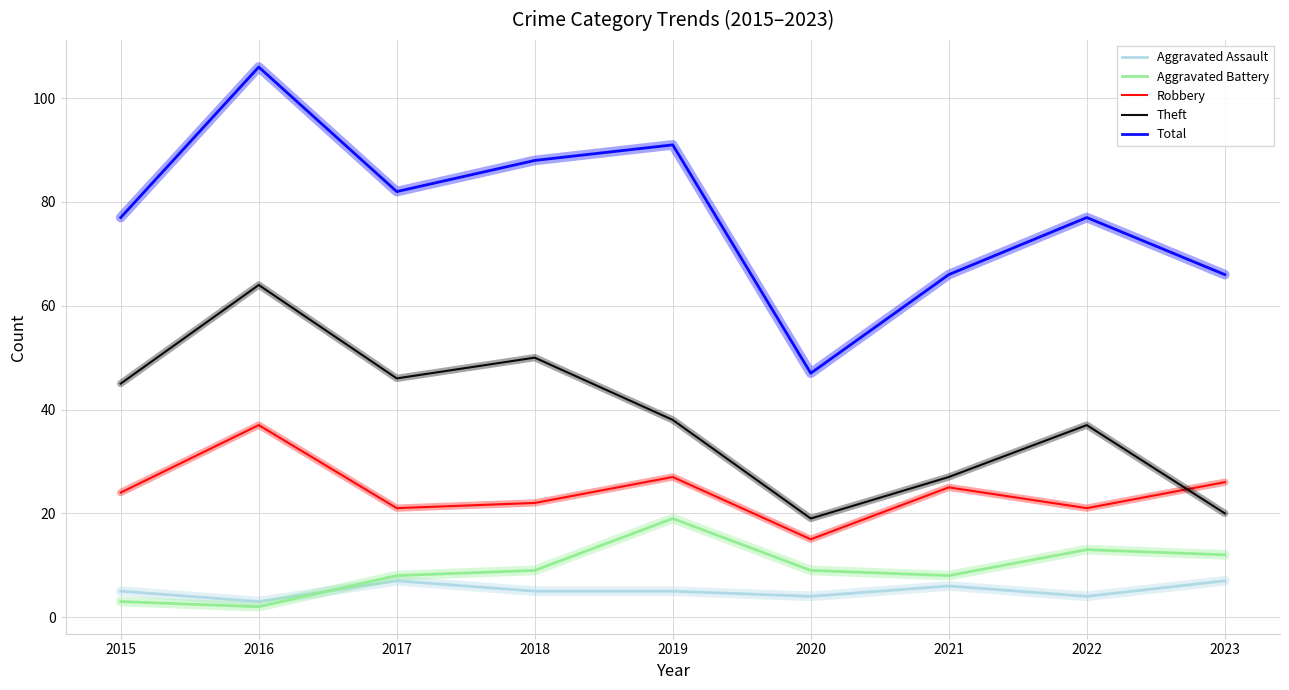

Reading right to left, list all the values displayed in this chart.

Aggravated Assault: 2023=7	2022=4	2021=6	2020=4	2019=5	2018=5	2017=7	2016=3	2015=5
Aggravated Battery: 2023=12	2022=13	2021=8	2020=9	2019=19	2018=9	2017=8	2016=2	2015=3
Robbery: 2023=26	2022=21	2021=25	2020=15	2019=27	2018=22	2017=21	2016=37	2015=24
Theft: 2023=20	2022=37	2021=27	2020=19	2019=38	2018=50	2017=46	2016=64	2015=45
Total: 2023=66	2022=77	2021=66	2020=47	2019=91	2018=88	2017=82	2016=106	2015=77